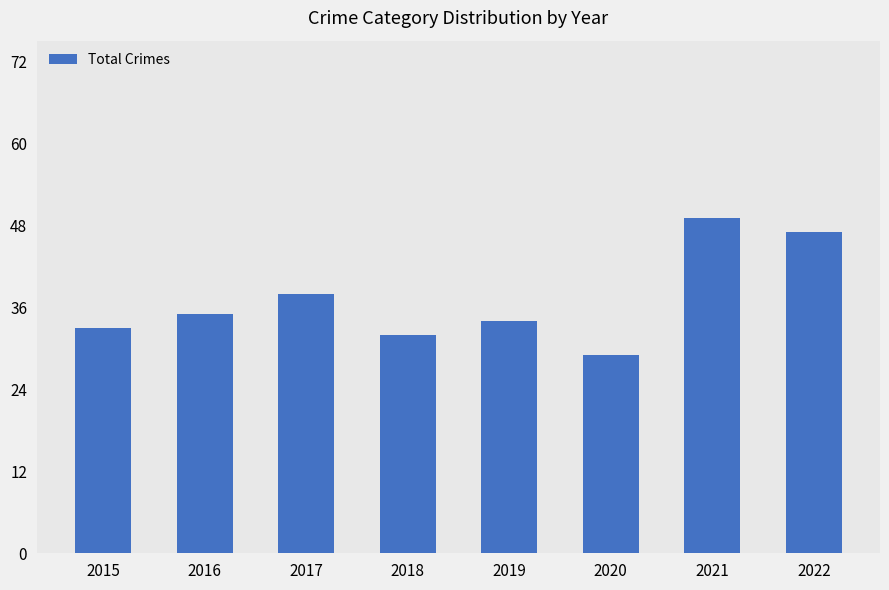

What is the greatest value displayed?

49